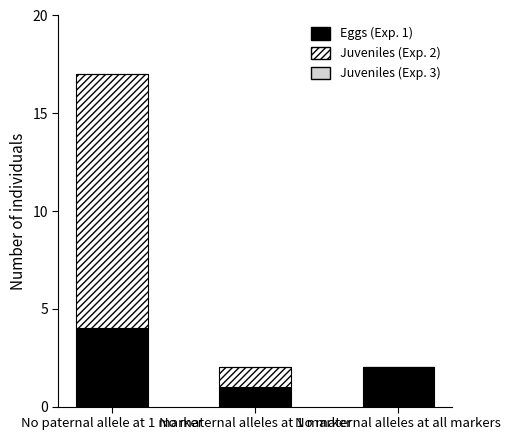

The value of Eggs (Exp. 1) at No paternal allele at 1 marker is 4. True or false?

True